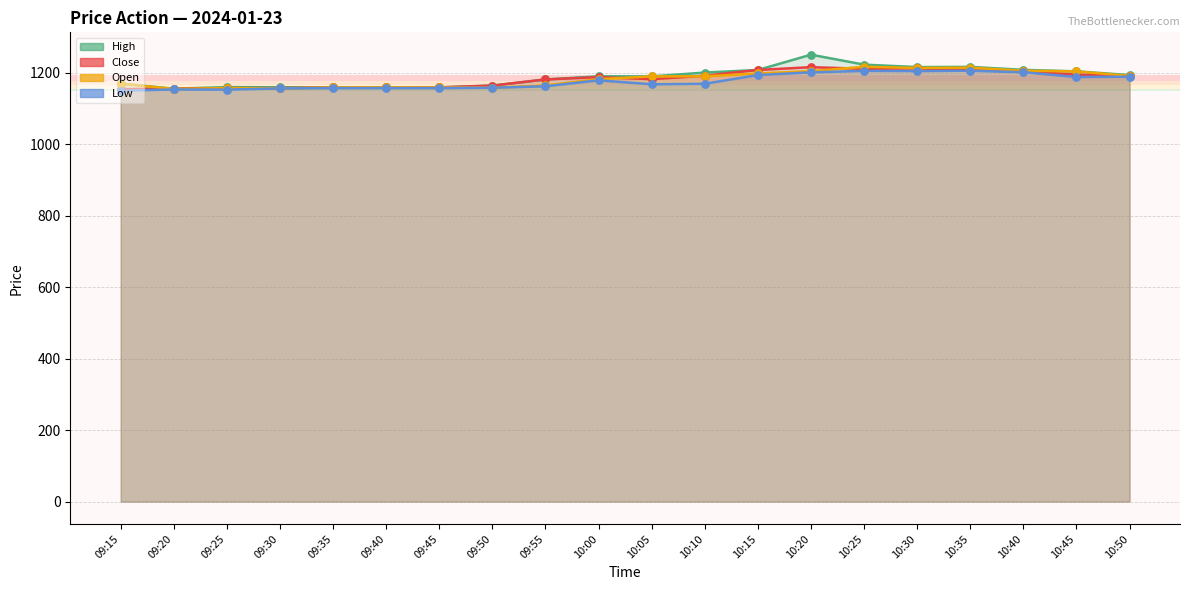

Which series has the largest Y range (max minus min)?

High